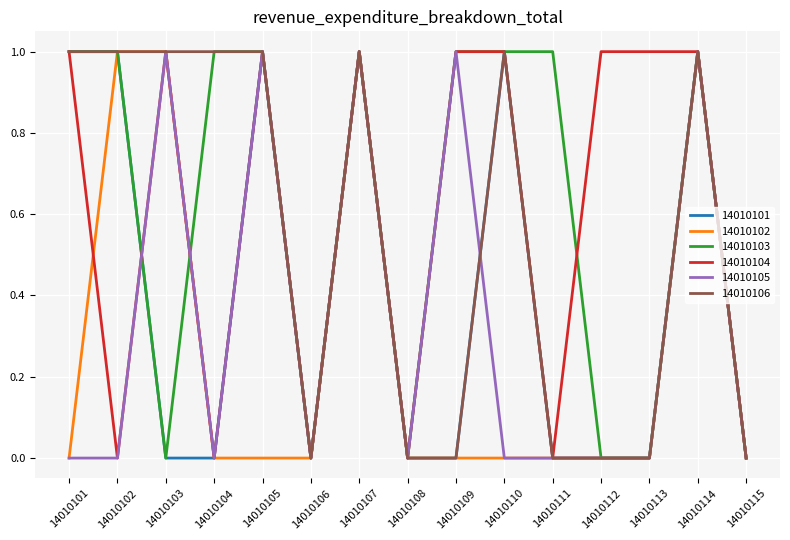

The value of 14010106 at 14010115 is 0. True or false?

True